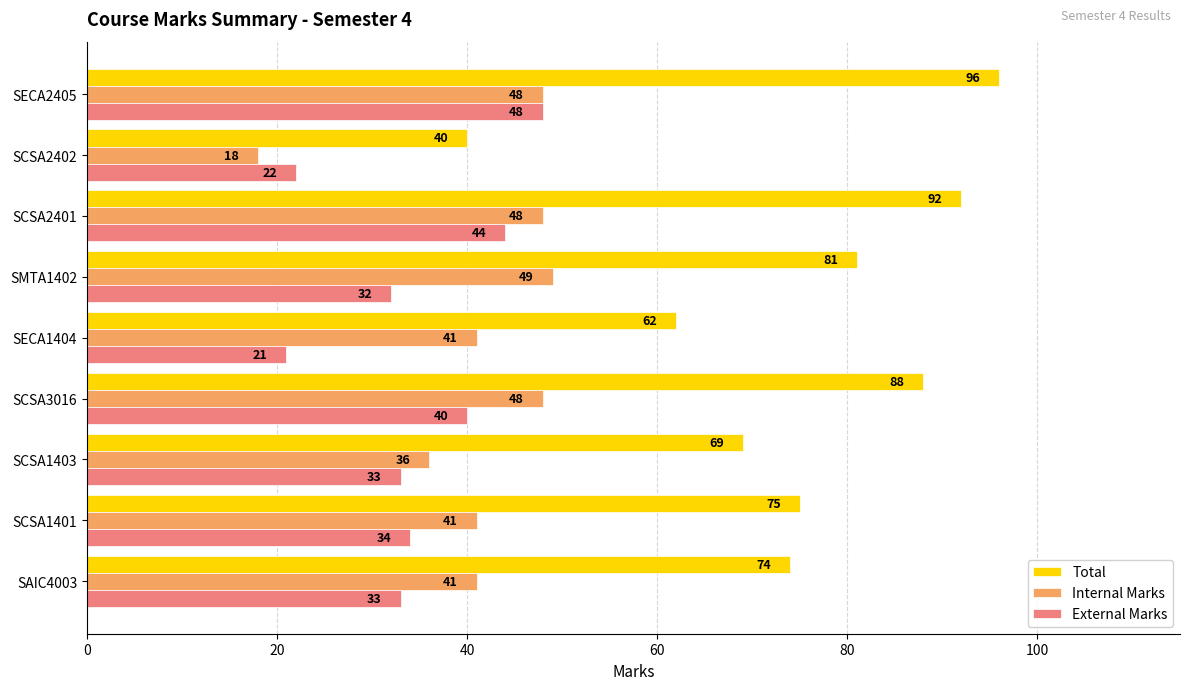

What is the difference between the maximum and minimum values in the Internal Marks series?

31